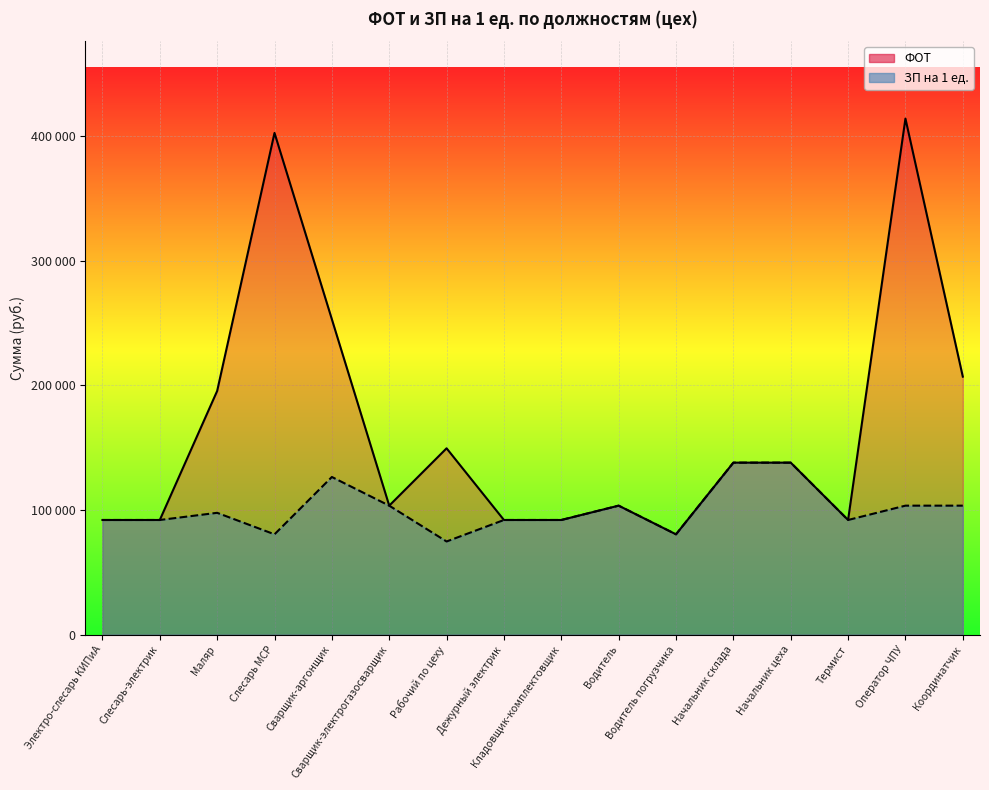

What is the label of the 4th point from the right?

Начальник цеха